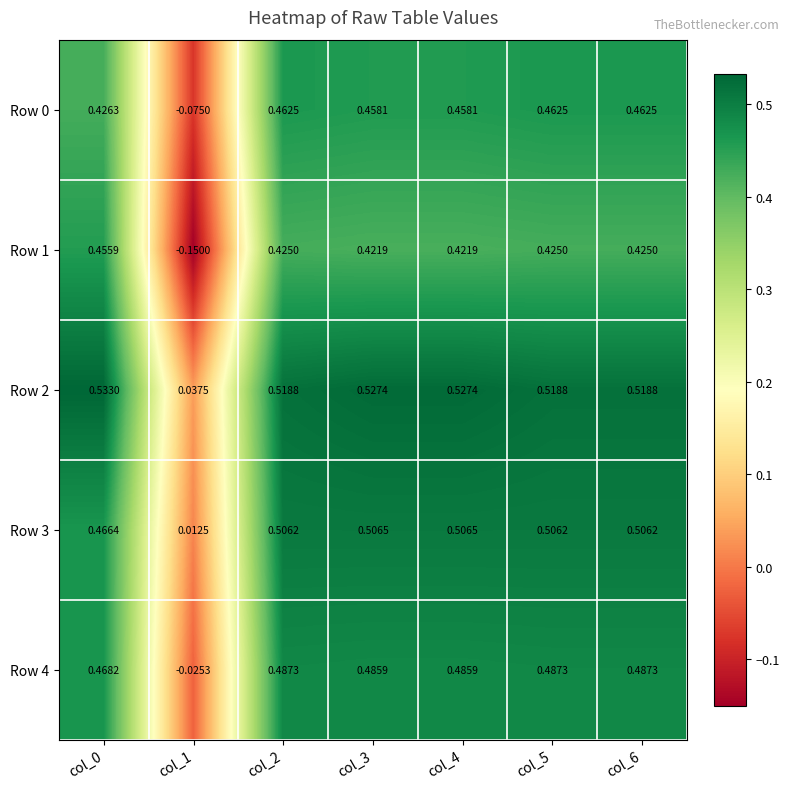

Is the value of Row 4 at col_1 greater than the value of Row 1 at col_4?

No